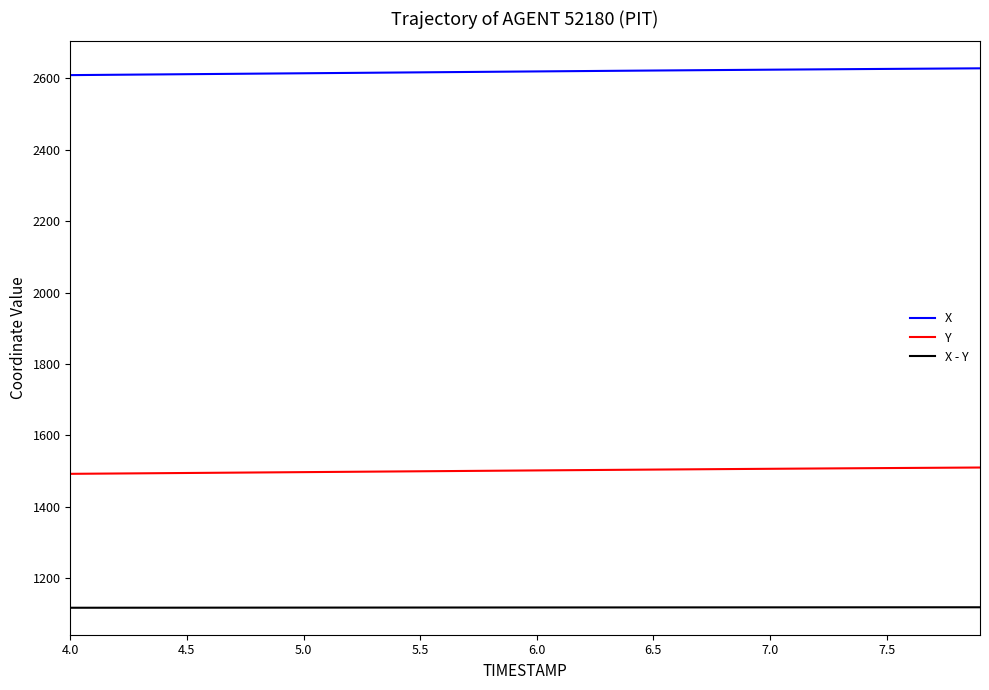

True or false: Y and X - Y cross at least once.

False